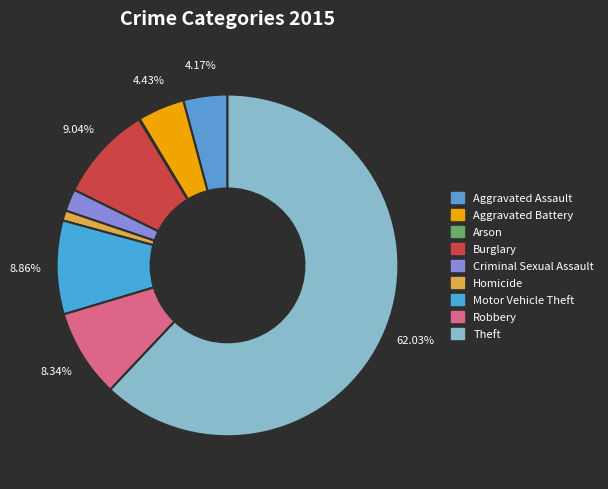

Rank the categories by value from highest to lowest.

Theft, Burglary, Motor Vehicle Theft, Robbery, Aggravated Battery, Aggravated Assault, Criminal Sexual Assault, Homicide, Arson